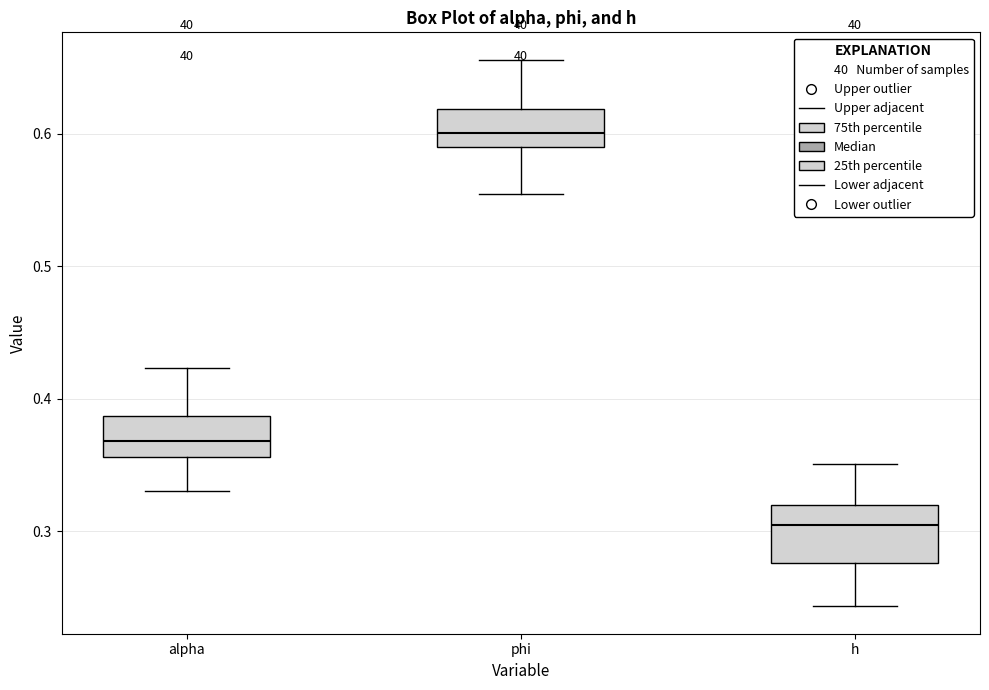

Reading left to right, read every box against the y-axis: the position of its median line, the range the box covers, and the ends of its whiskers. The values are not printed on the chart, so give them approximately, as read against the axis.

alpha: median 0.37, box 0.36 to 0.39, whiskers 0.33 to 0.42
phi: median 0.60, box 0.59 to 0.62, whiskers 0.55 to 0.66
h: median 0.30, box 0.28 to 0.32, whiskers 0.24 to 0.35